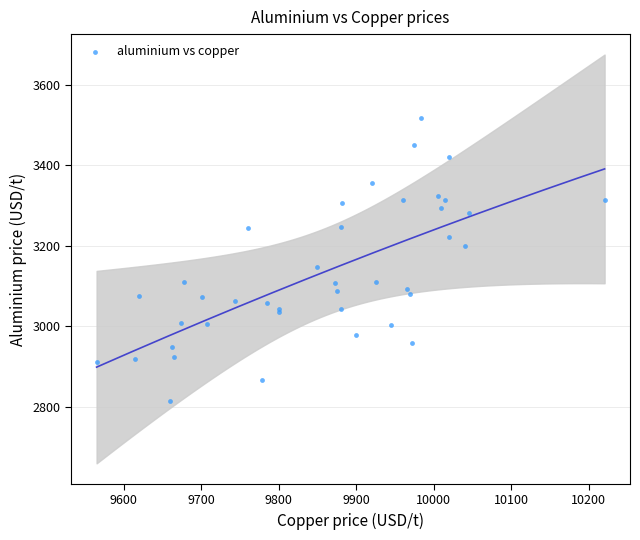

What Y value in the scatter plot is closest to 3167?

3148.0